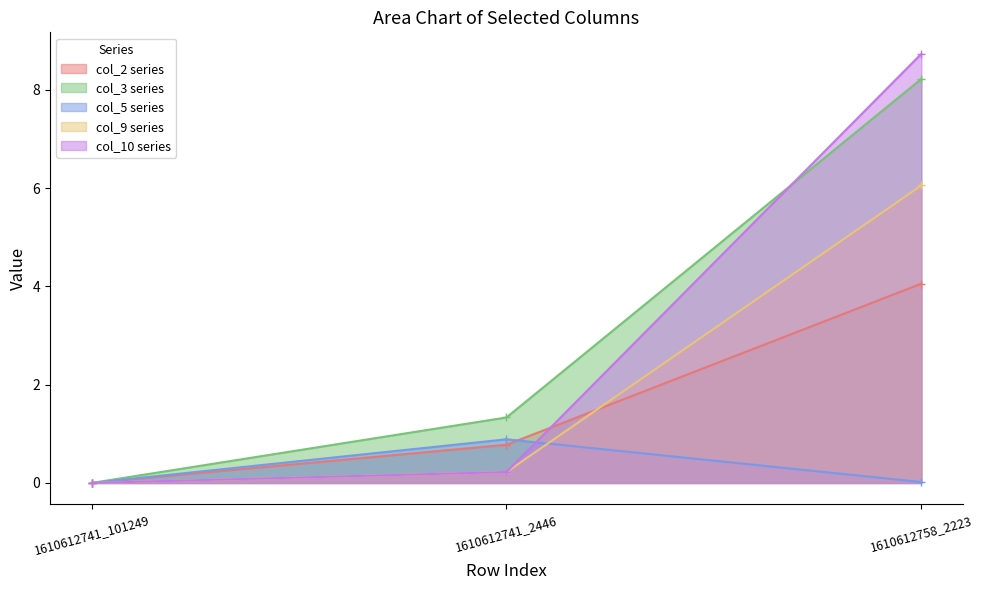

What is the difference between the col_2 values at 1610612741_2446 and 1610612741_101249?

0.8